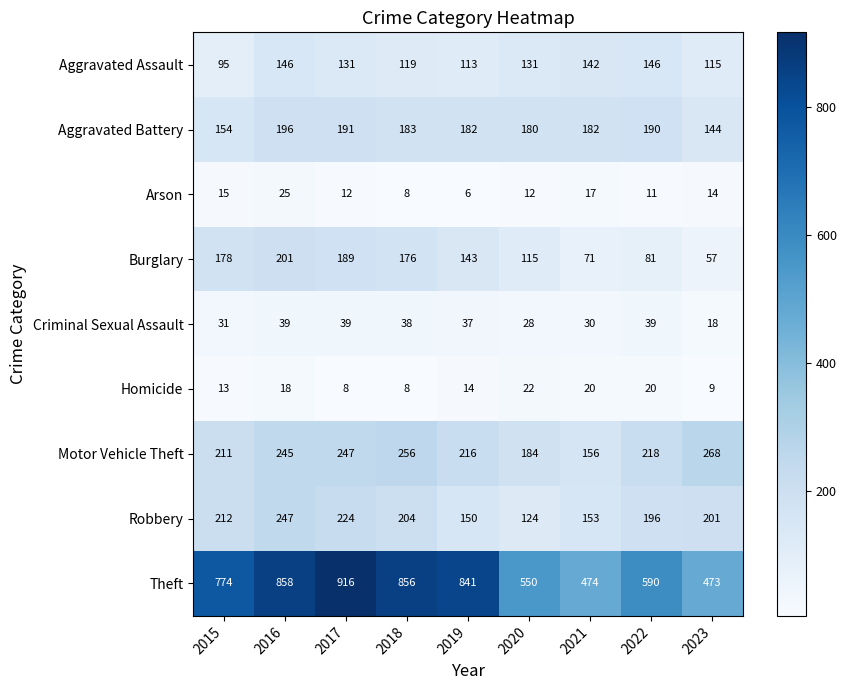

Rank the series at 2021 from lowest to highest value.

Arson, Homicide, Criminal Sexual Assault, Burglary, Aggravated Assault, Robbery, Motor Vehicle Theft, Aggravated Battery, Theft